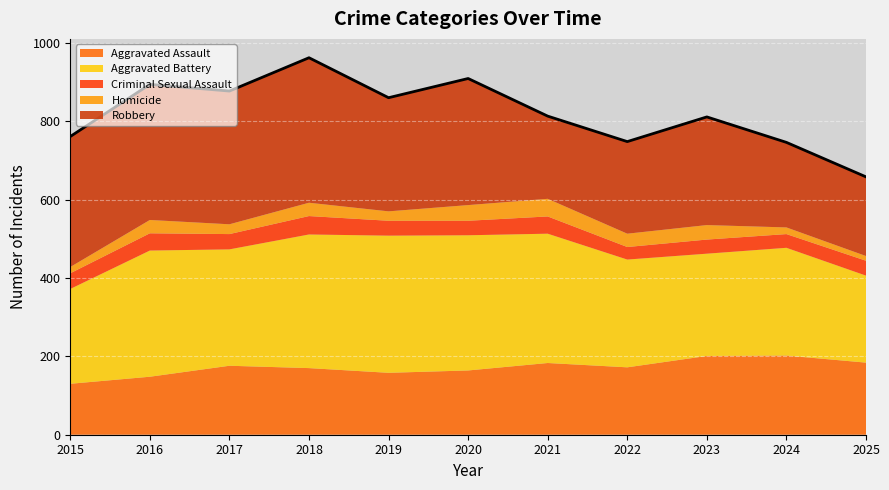

What is the smallest value displayed?

12